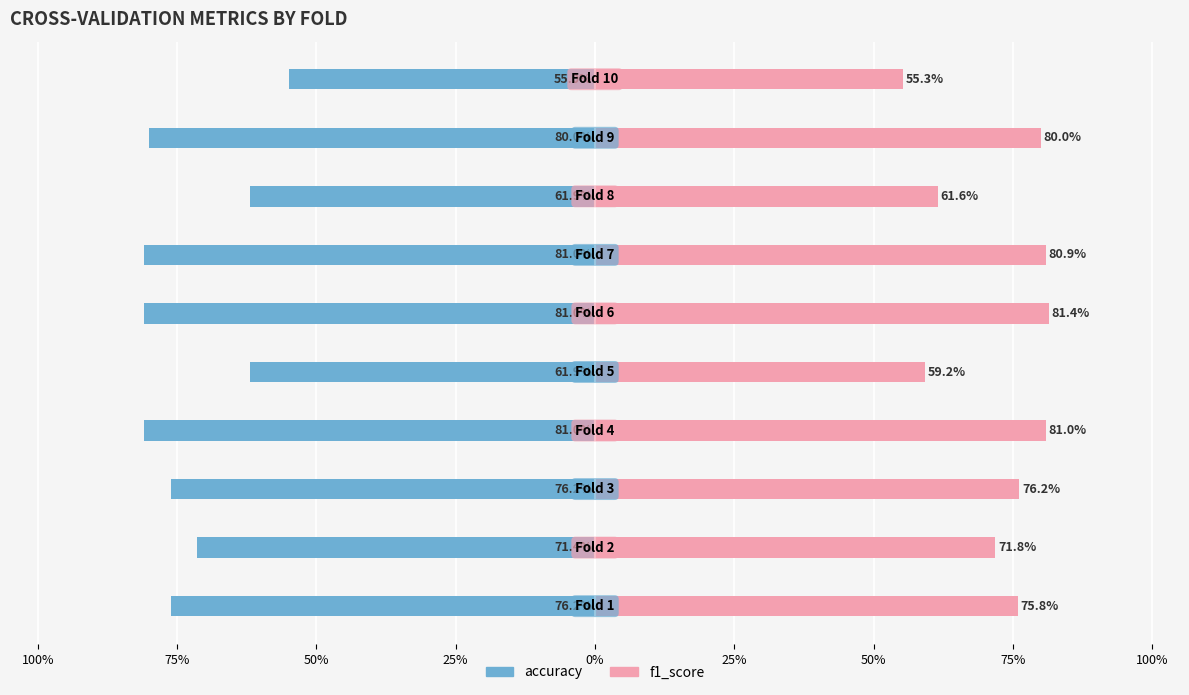

What is the difference between the second highest and minimum values in the accuracy series?

0.2